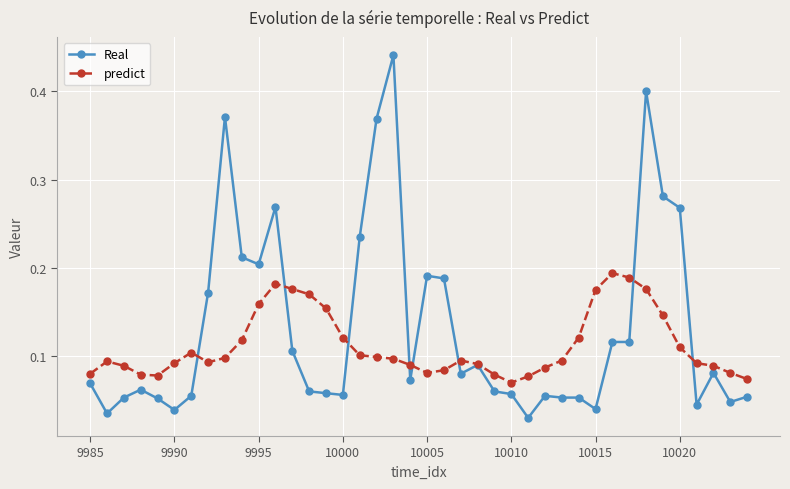

Which series has the widest spread of values?

Real